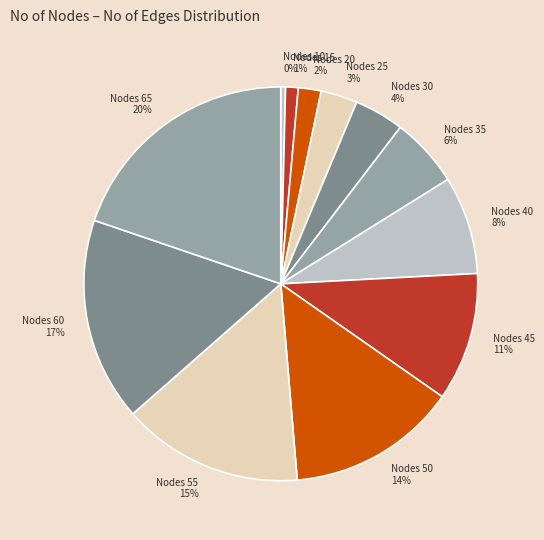

Count the number of slices in the pie.

12